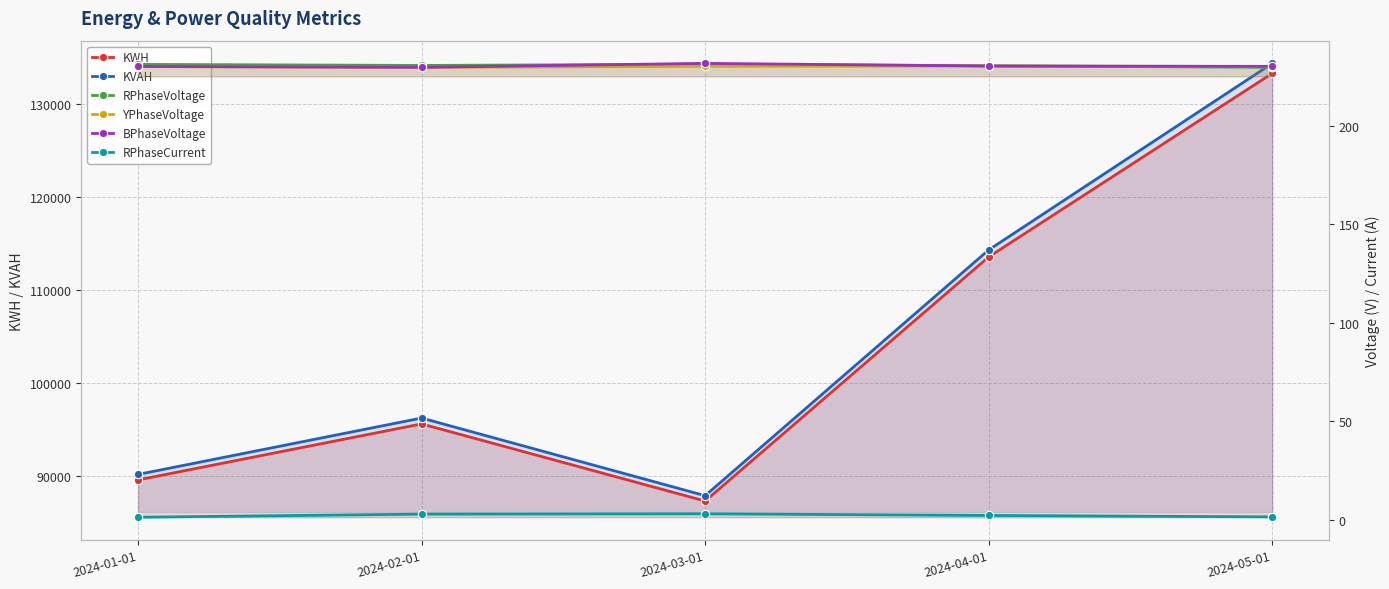

At which label does KWH reach its minimum?

2024-03-01